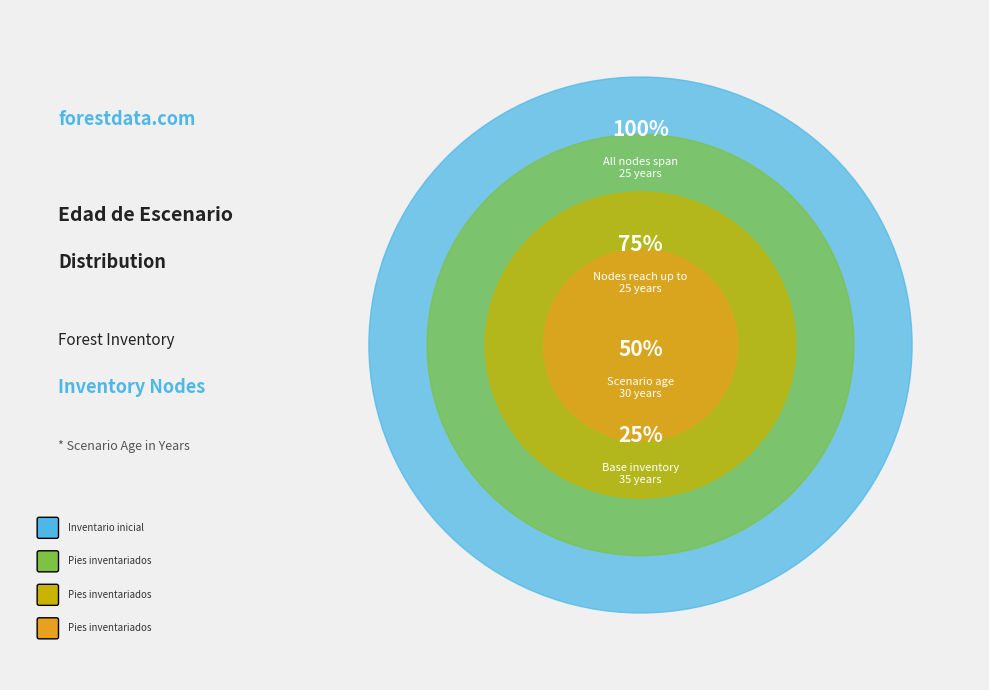

How many segments does this pie chart have?

4